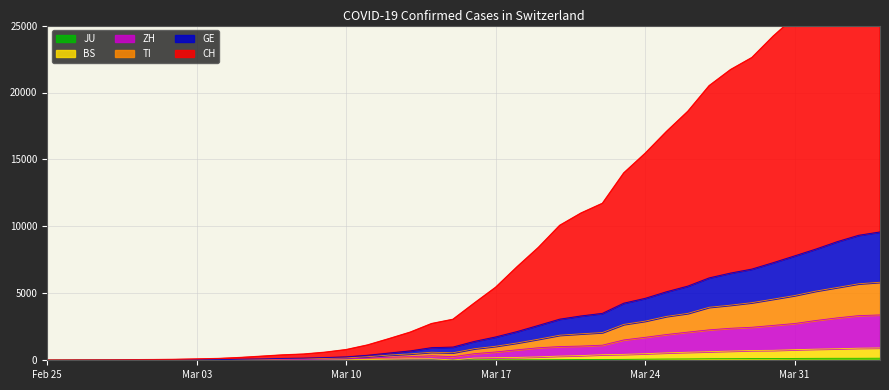

Which series has the largest total across all categories?

CH